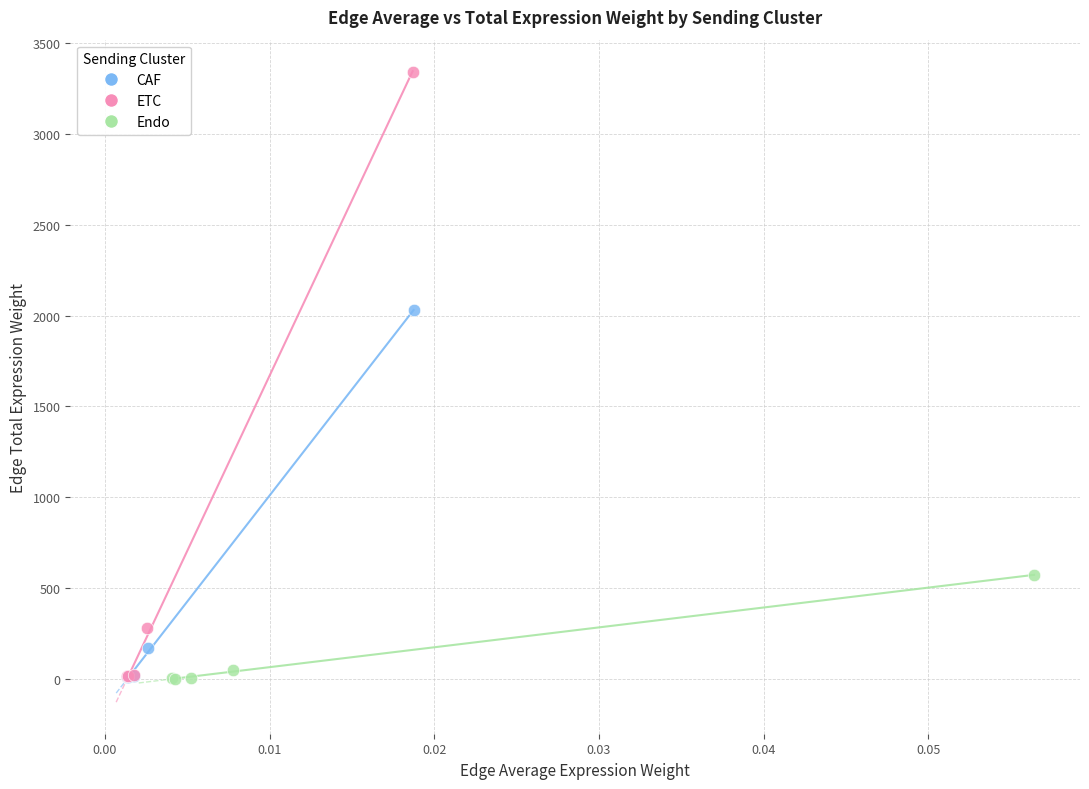

What are all the series names shown in the legend?

CAF, ETC, Endo